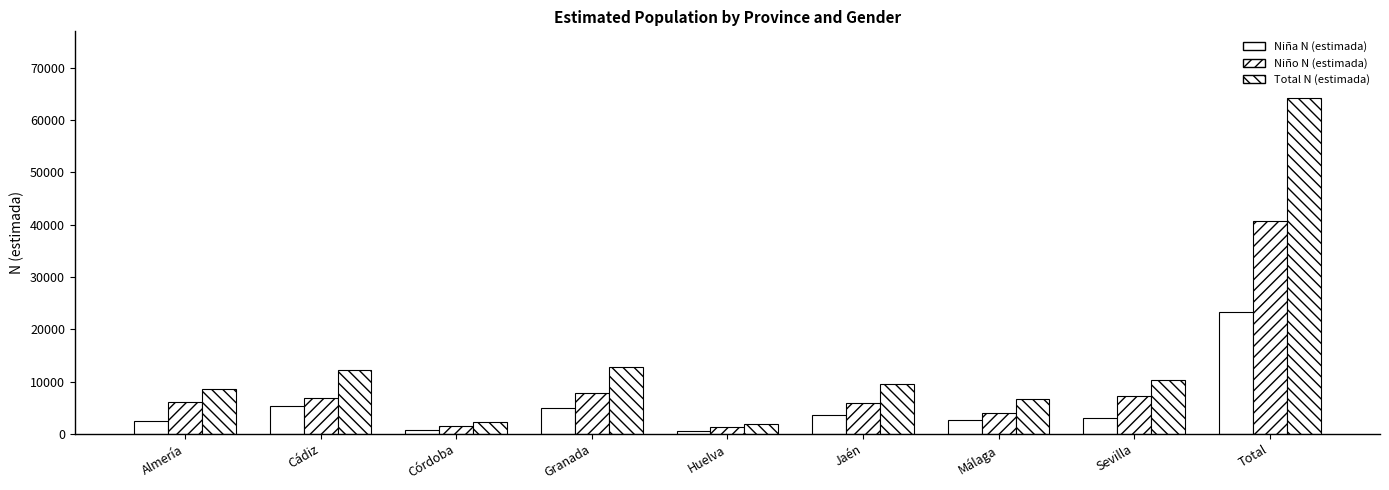

Which category has the lowest value in the Niño N (estimada) series?

Huelva